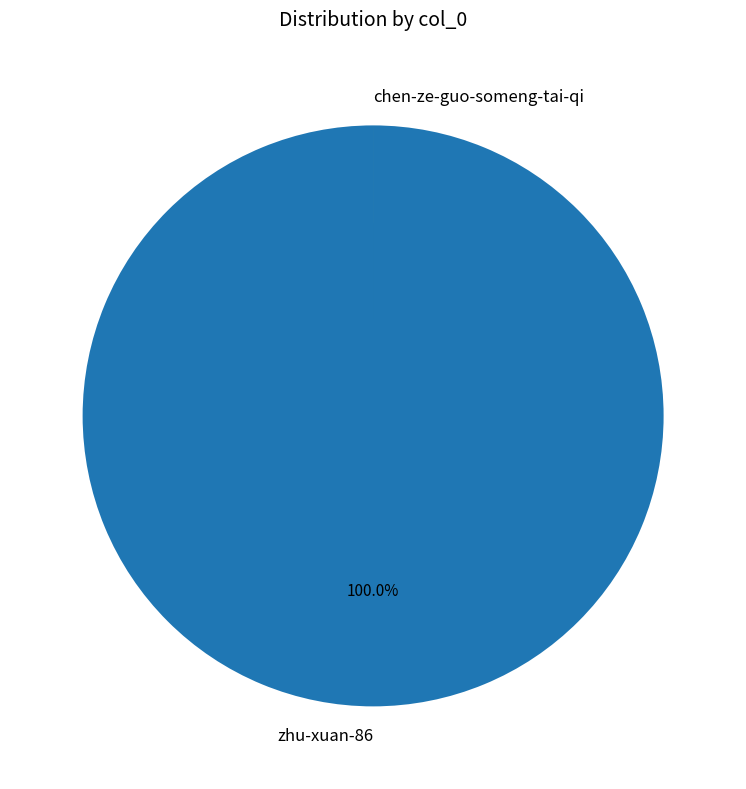

The zhu-xuan-86 slice represents 100% of the pie. True or false?

True